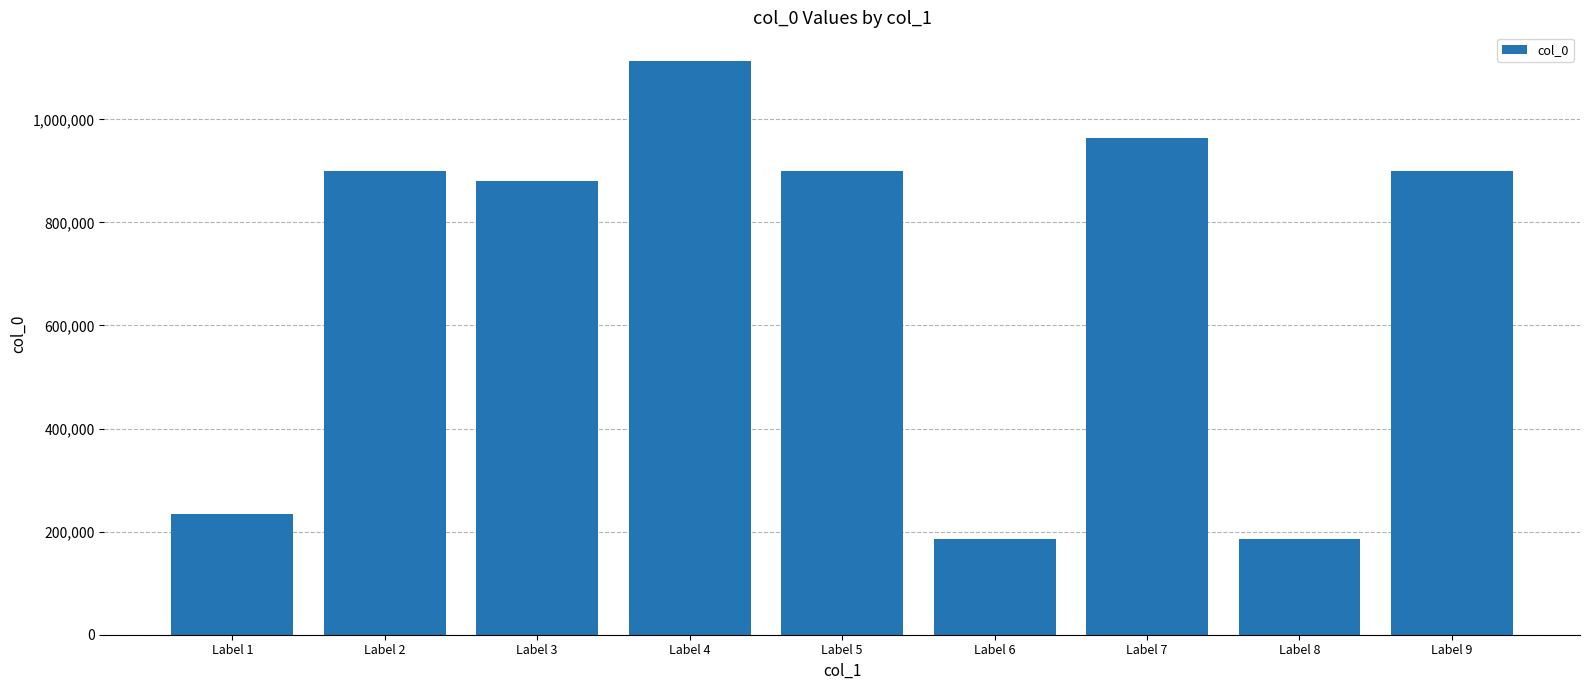

What is the value of the 9th bar from the left?

900417